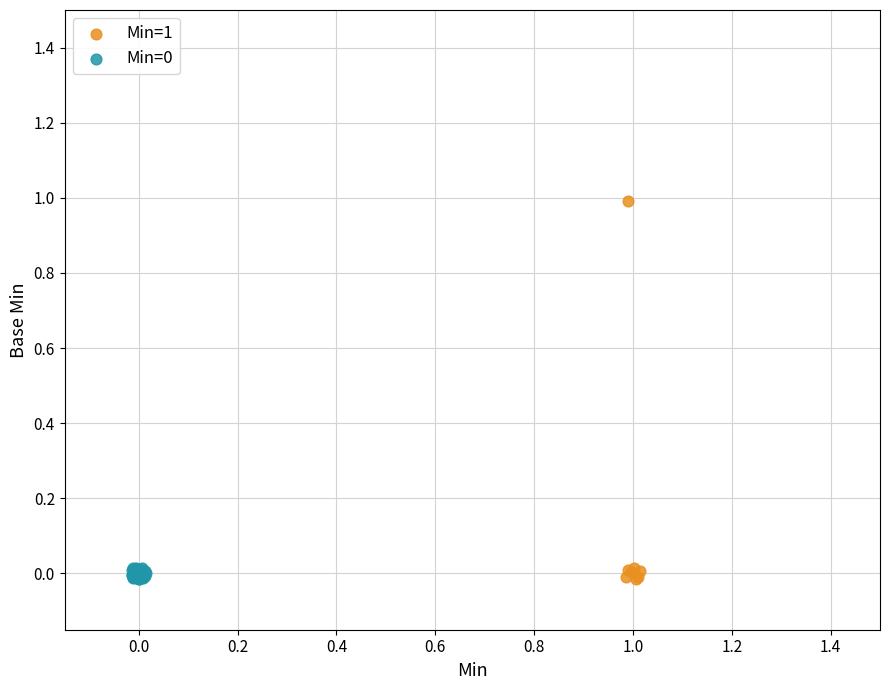

Which series has the widest spread of Y values?

Min=1